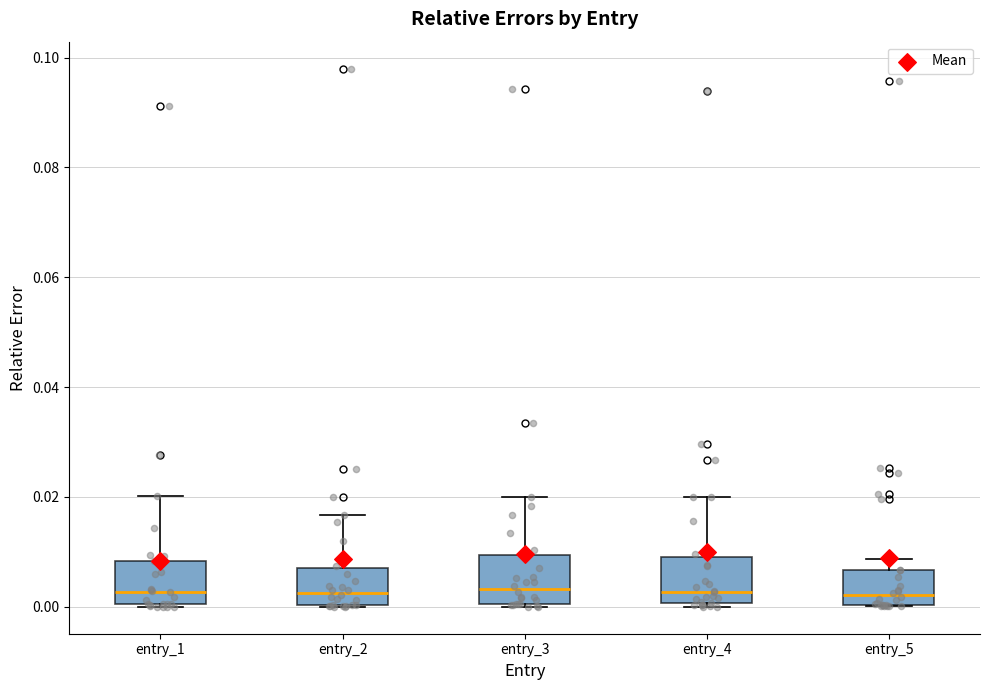

Reading left to right, read every box against the y-axis: the position of its median line, the range the box covers, and the ends of its whiskers. The values are not printed on the chart, so give them approximately, as read against the axis.

entry_1: median 0.002, box 0.000 to 0.008, whiskers 0.000 to 0.020
entry_2: median 0.002, box 0.000 to 0.008, whiskers 0.000 to 0.016
entry_3: median 0.004, box 0.000 to 0.010, whiskers 0.000 to 0.020
entry_4: median 0.002, box 0.000 to 0.010, whiskers 0.000 (just below the box's lower edge) to 0.020
entry_5: median 0.002, box 0.000 to 0.006, whiskers 0.000 to 0.008